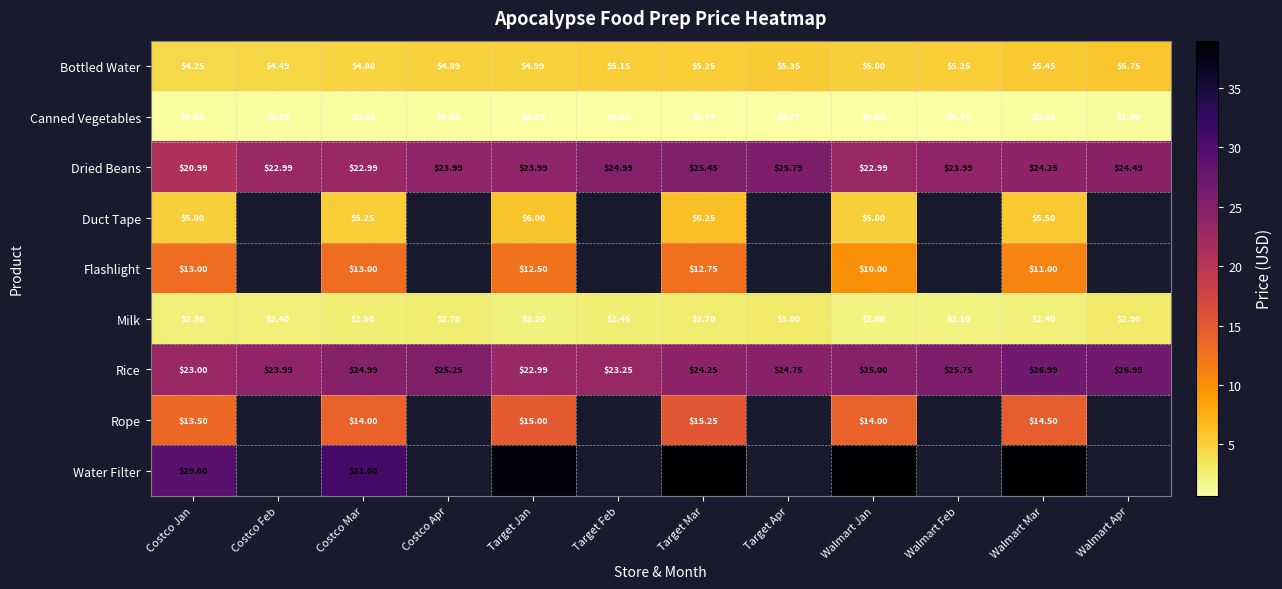

Which series changed the most between Costco Jan and Target Jan?

Water Filter